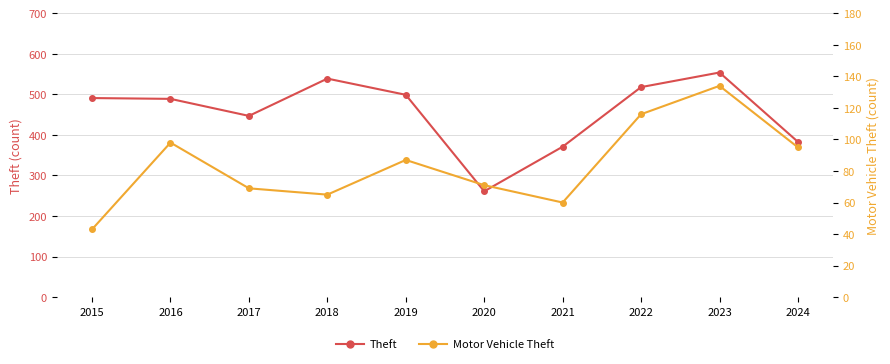

True or false: Motor Vehicle Theft and Theft cross at least once.

False